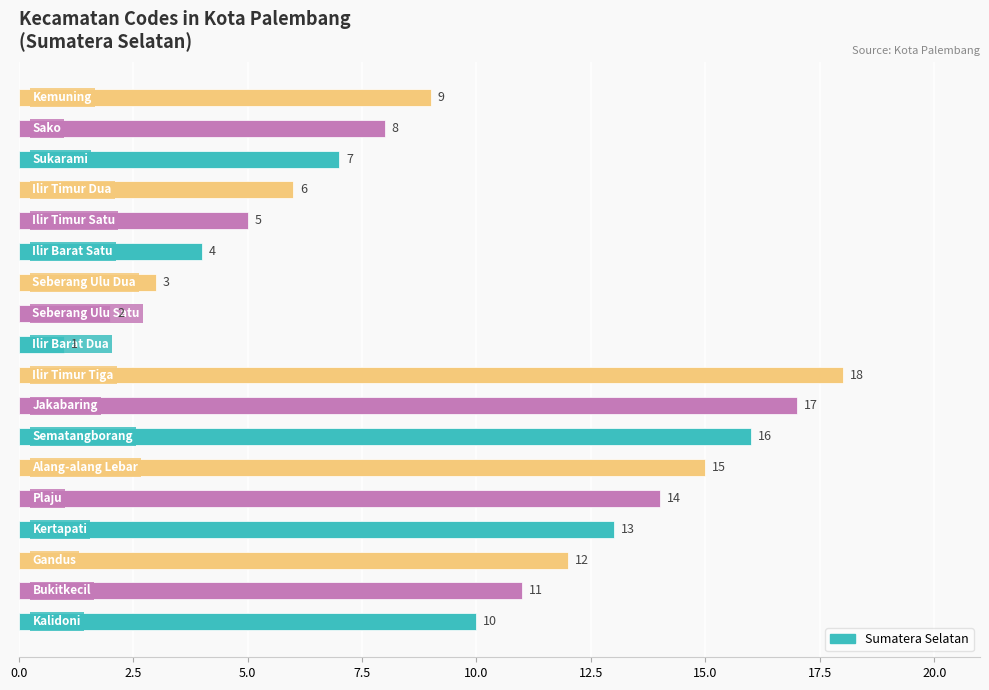

What is the difference between the maximum and minimum values?

17